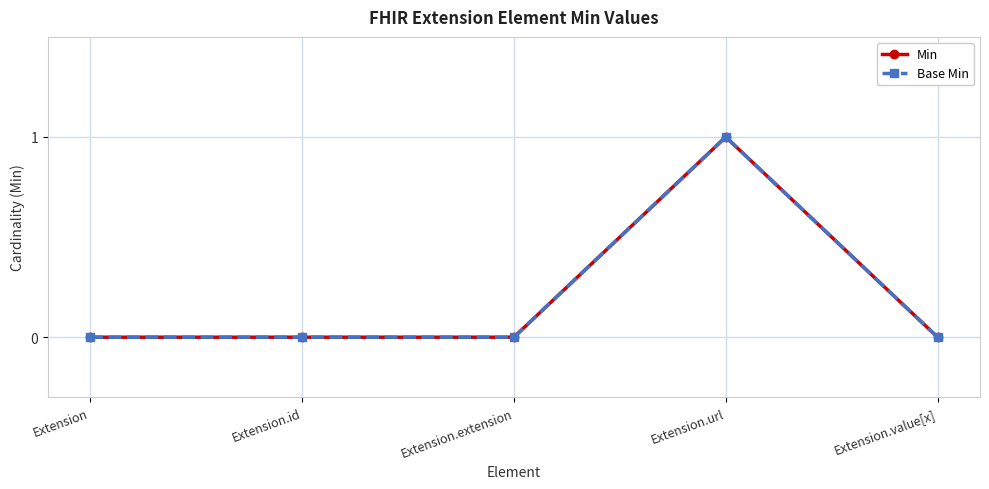

Does the chart have visible grid lines?

Yes